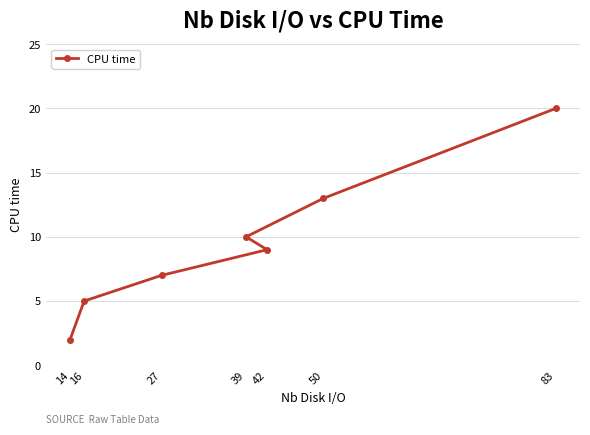

What is the difference between the maximum and second lowest values?

15